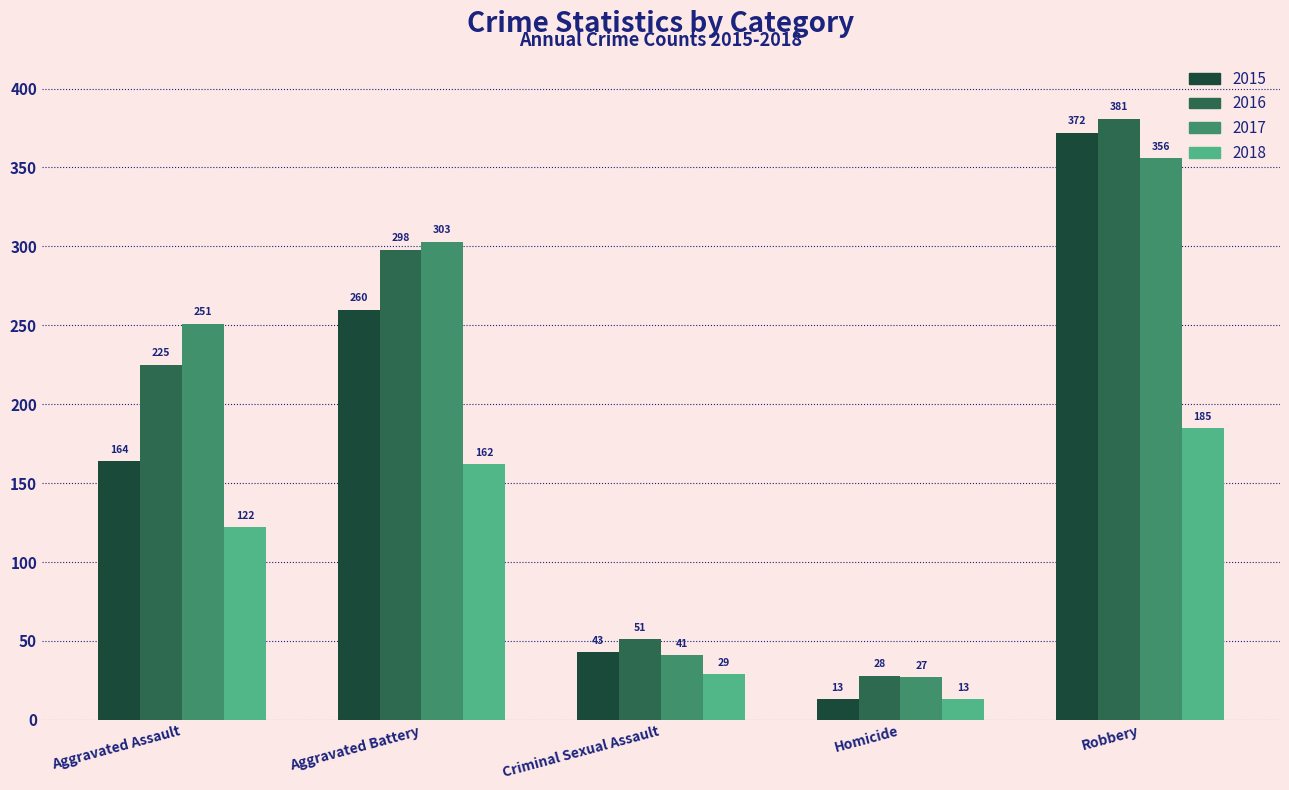

What is the average value of the 2018 series?

102